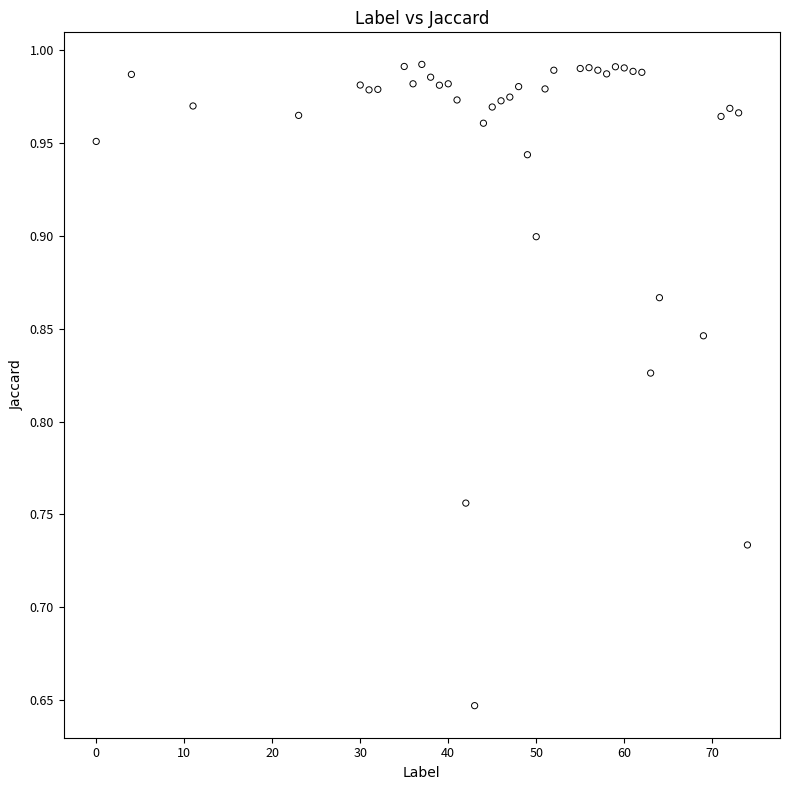

What is the range of X values (max minus min)?

74.0